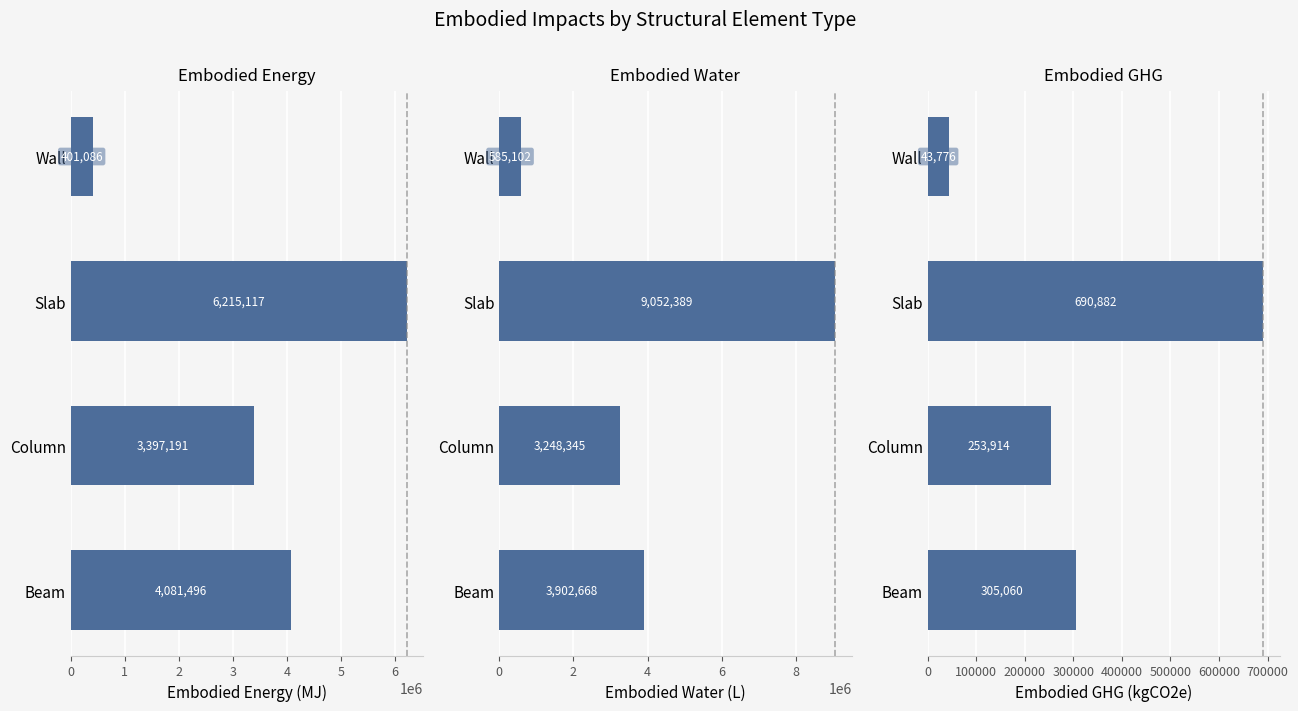

Is it true that Embodied_Water_(L) equals 346699.1 at Wall?

False